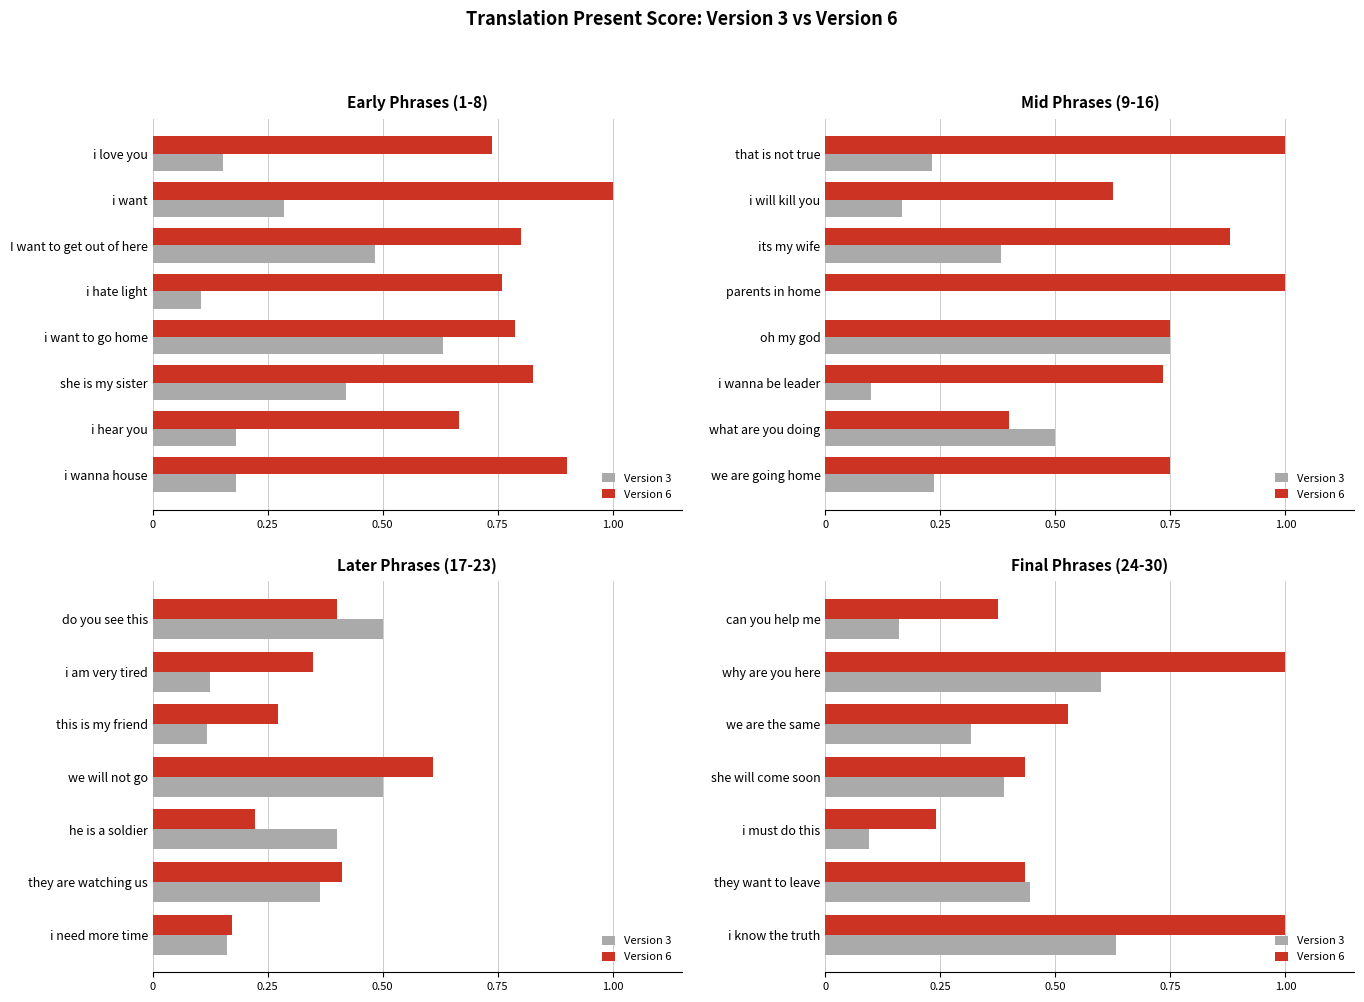

What position from the right is can you help me?

7